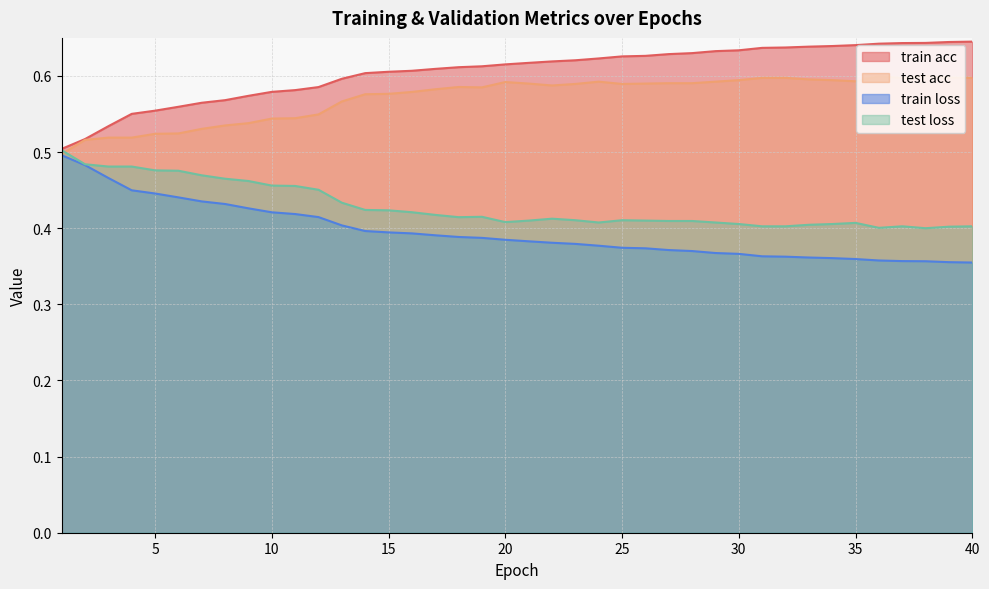

How many data points does each series have?

40